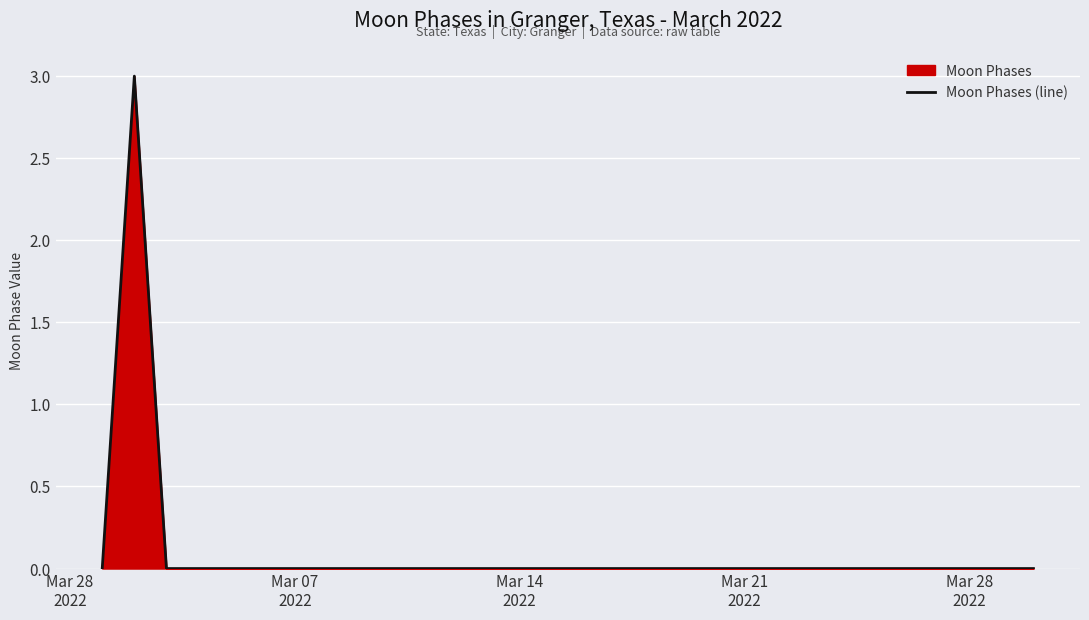

What is the greatest value displayed?

3